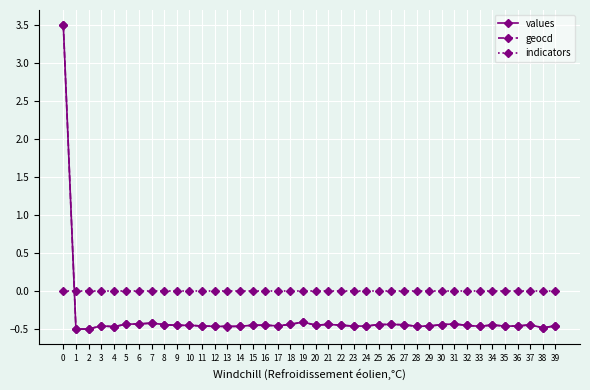

True or false: geocd has more than 1 interior local peaks.

True